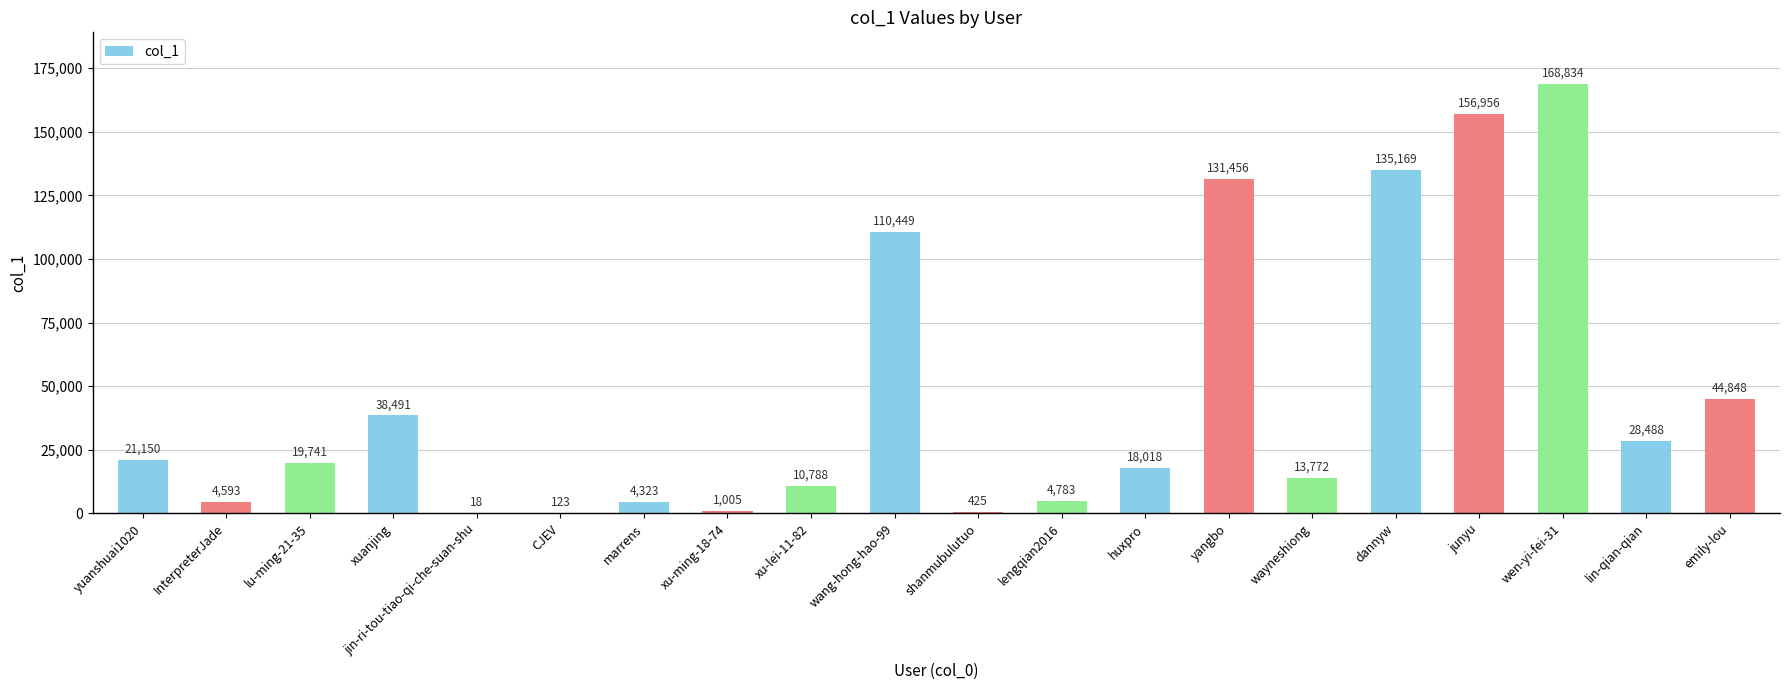

What is the maximum value shown in the chart?

168834